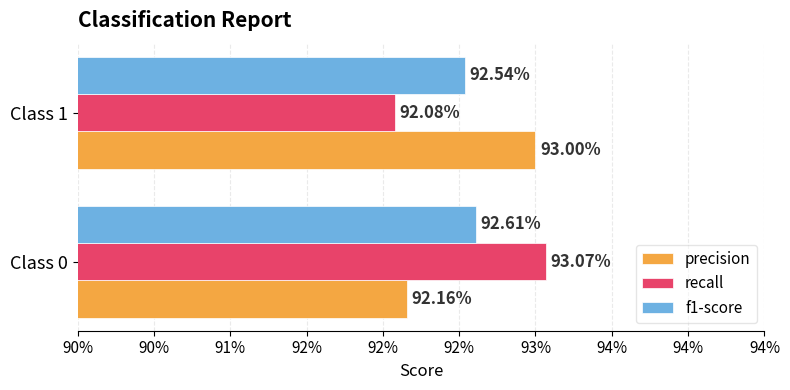

What are all the series names shown in the legend?

precision, recall, f1-score